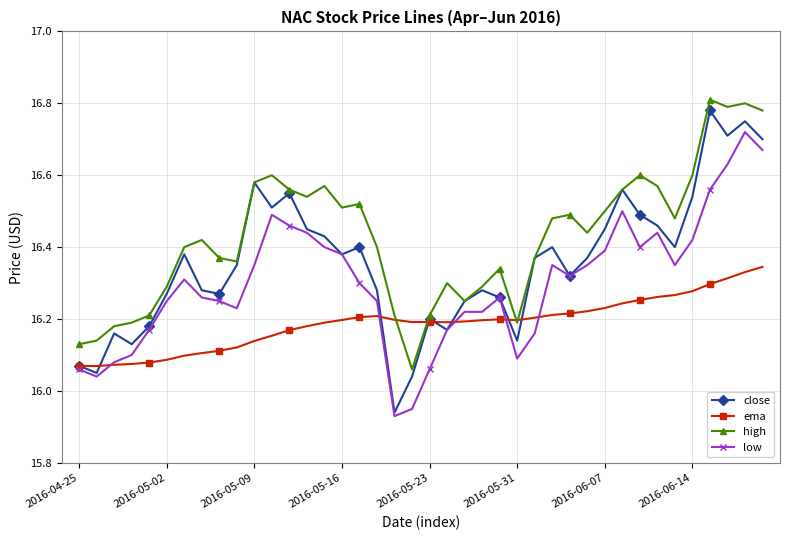

True or false: close has more than 1 interior local peaks.

True